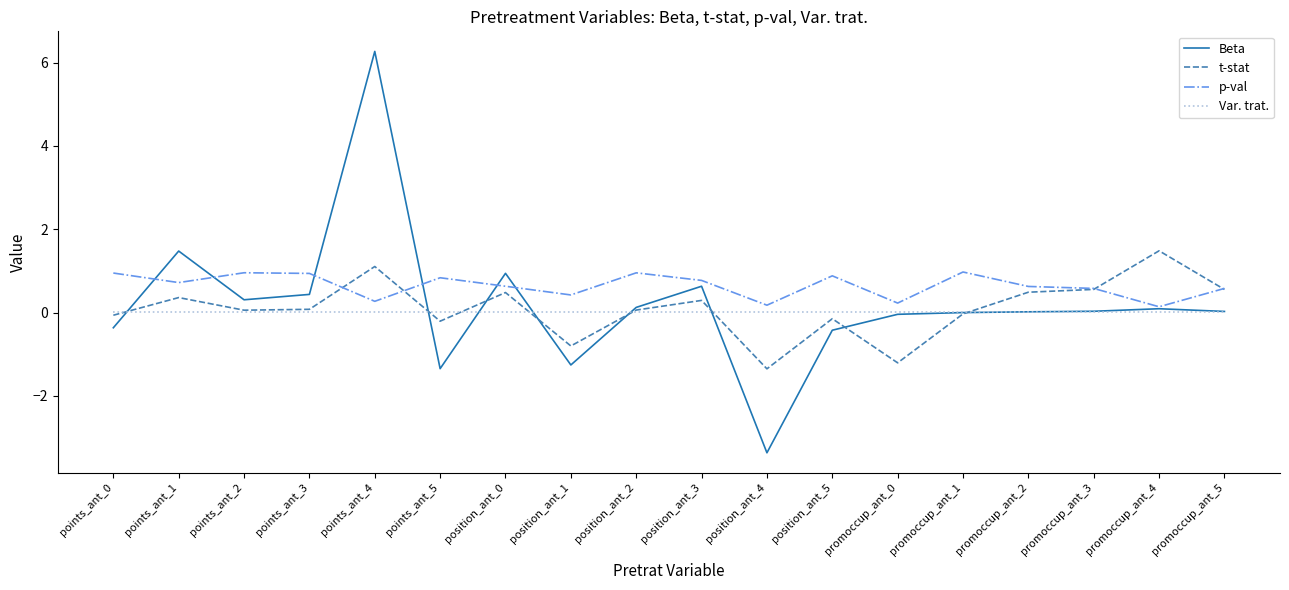

At which category does the chart reach its peak across all series?

points_ant_4